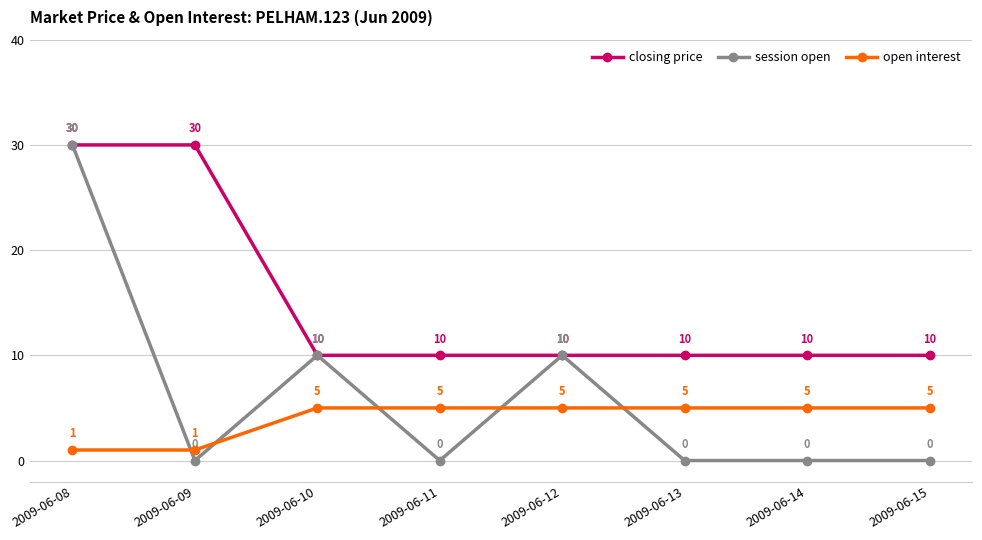

Is it true that open interest equals 5 at 2009-06-14?

True